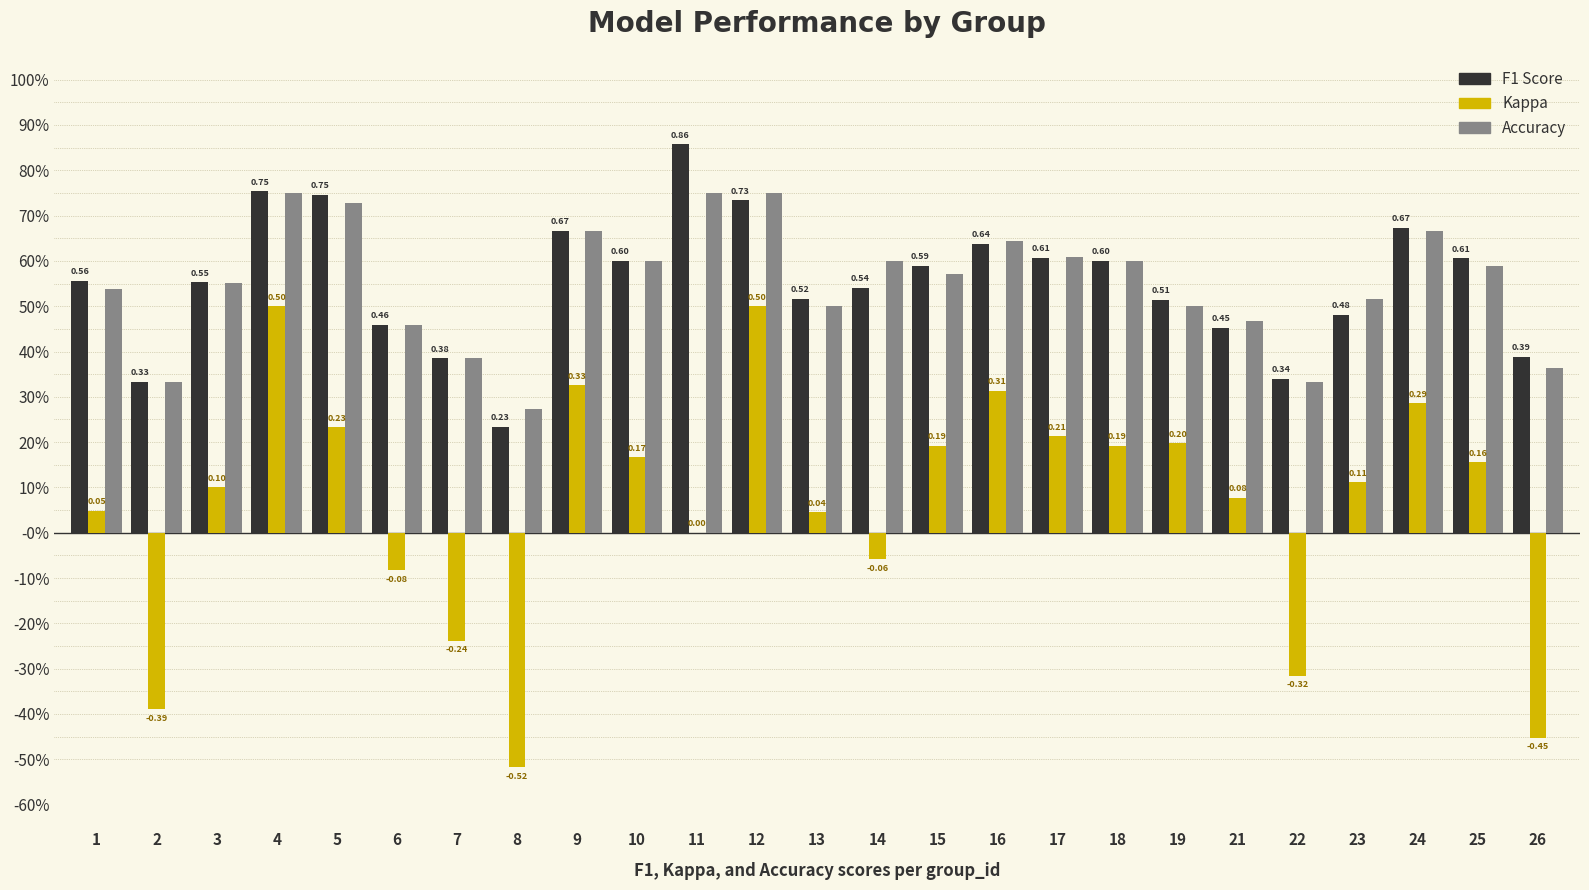

Are the bars horizontal?

No